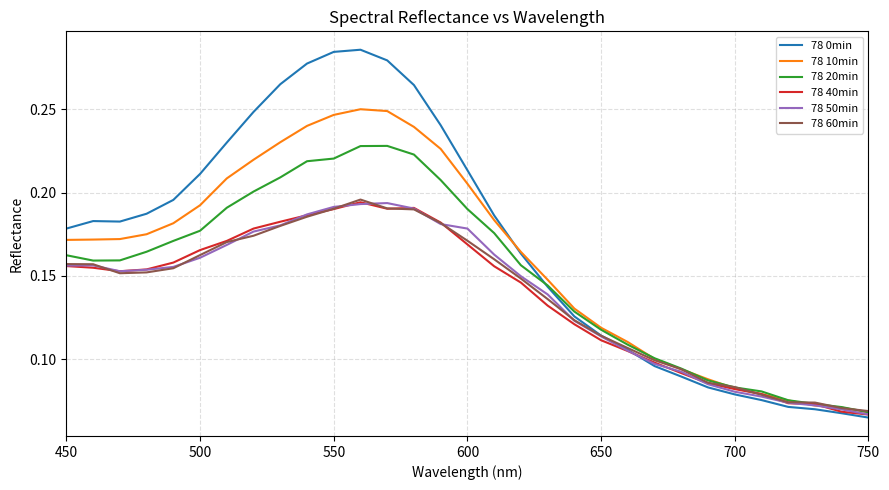

Which series has the widest spread of values?

78 0min